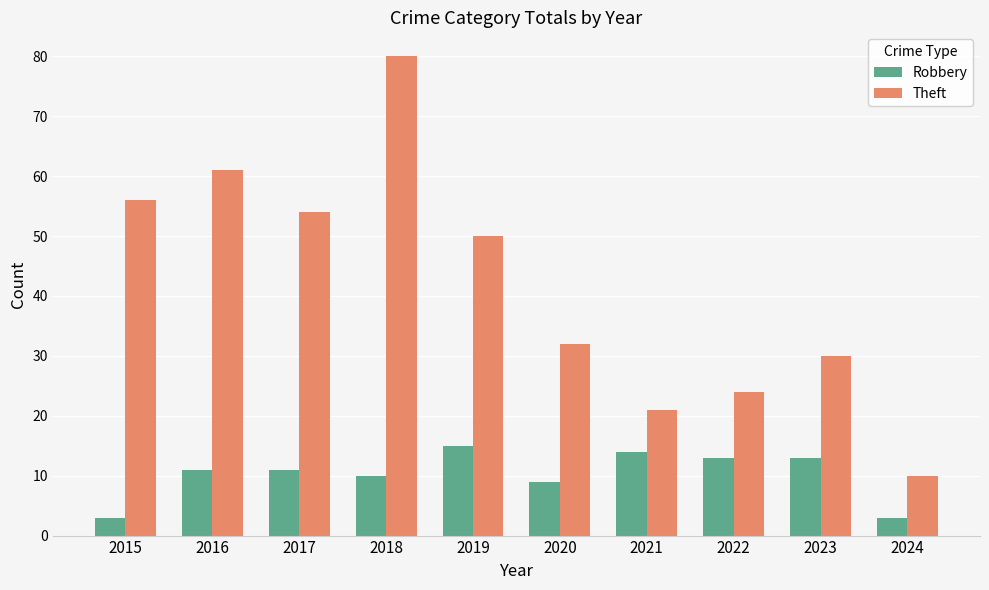

Reading left to right, transcribe all the data shown in this chart.

Robbery: 3	11	11	10	15	9	14	13	13	3
Theft: 56	61	54	80	50	32	21	24	30	10